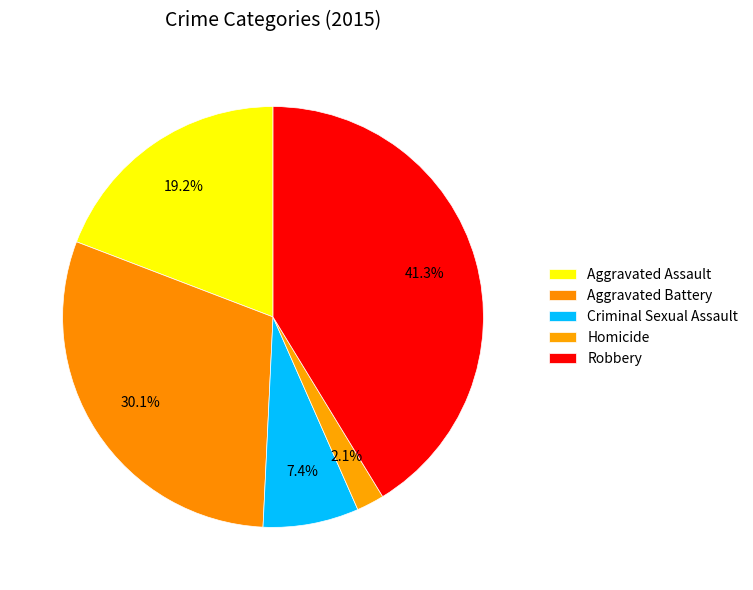

How many segments does this pie chart have?

5